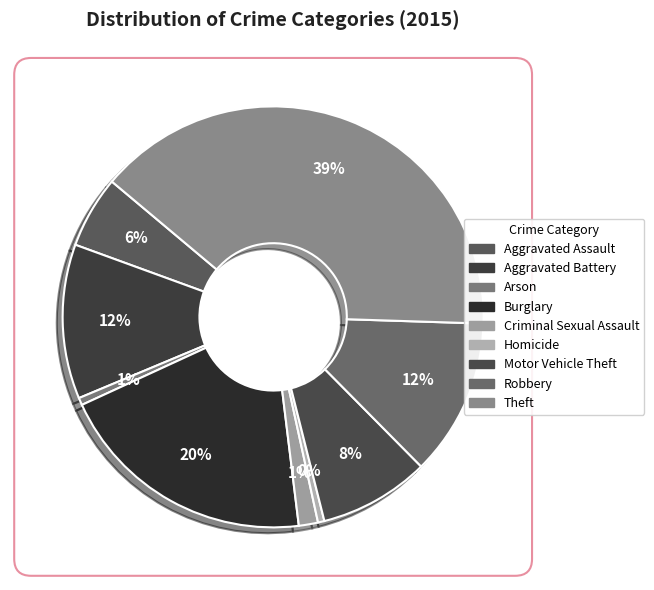

What is the total percentage of Criminal Sexual Assault and Motor Vehicle Theft?

10.0%